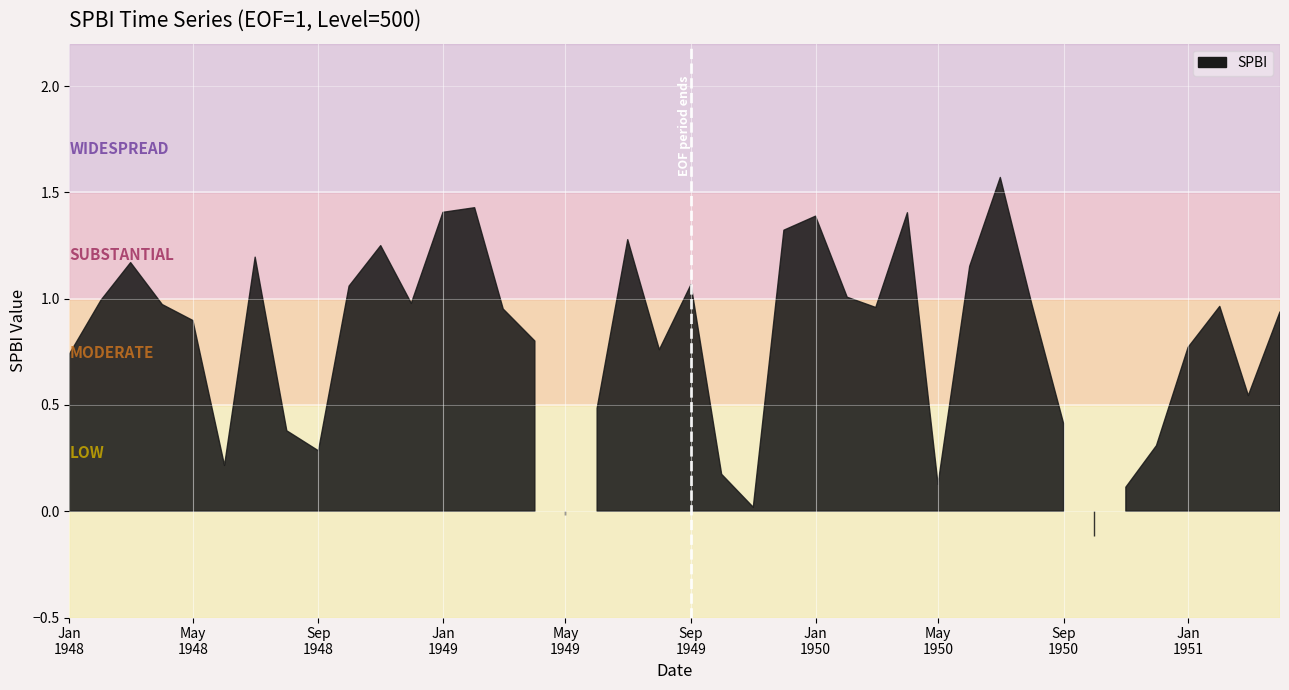

Read the value at 31.

1.0